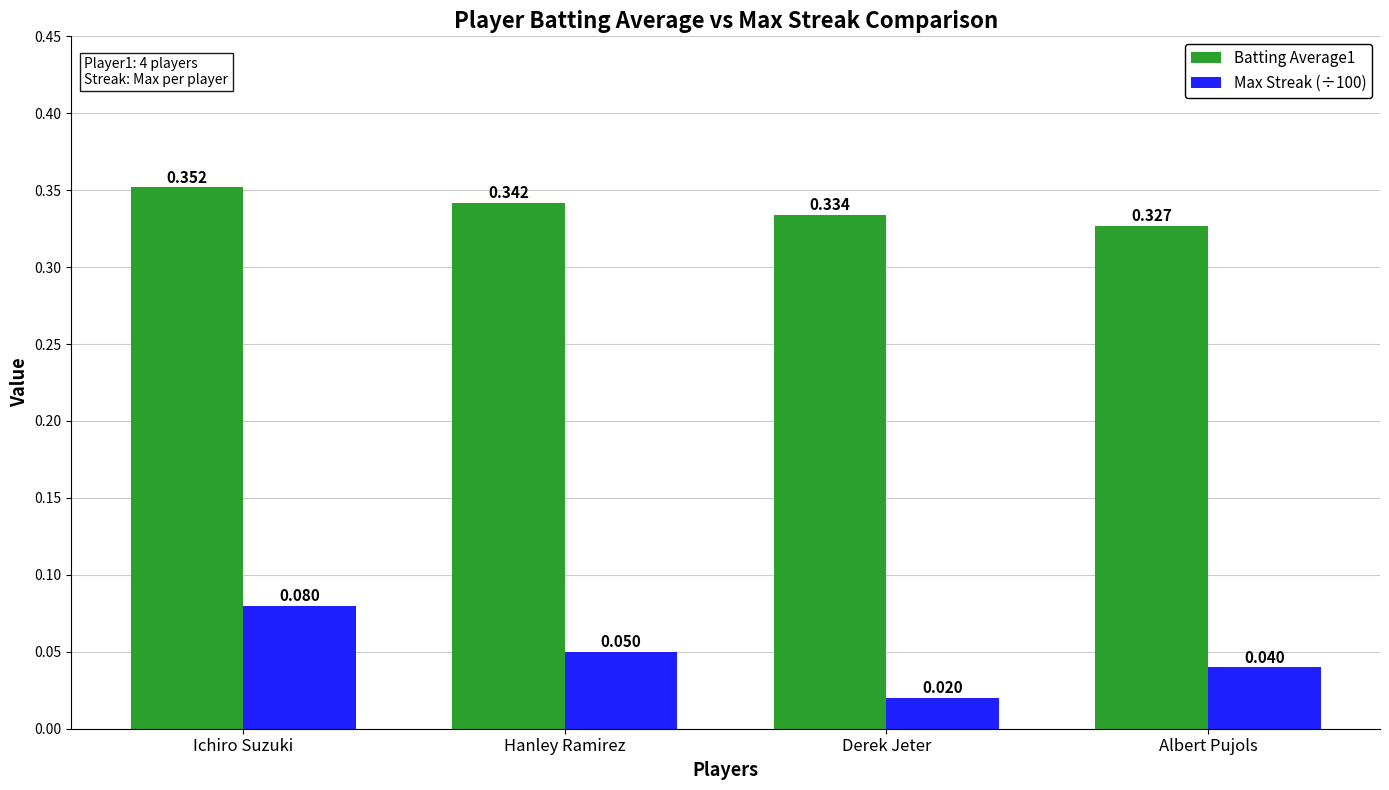

Which series has the largest range (max minus min)?

Max Streak (÷100)